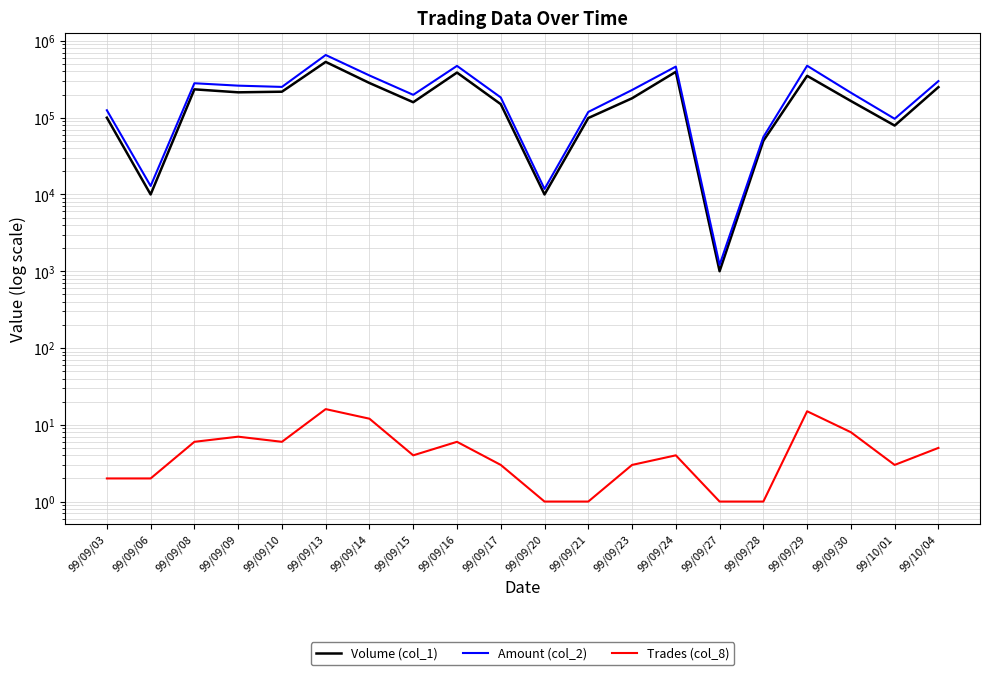

At which label is Trades (col_8) closest to 8?

99/09/30